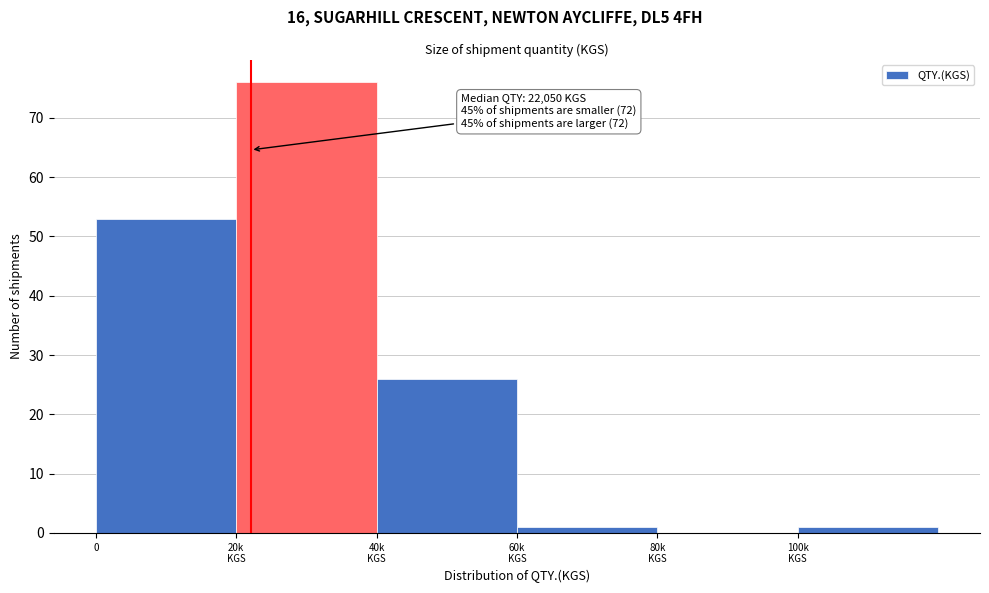

What is the greatest value displayed?

76